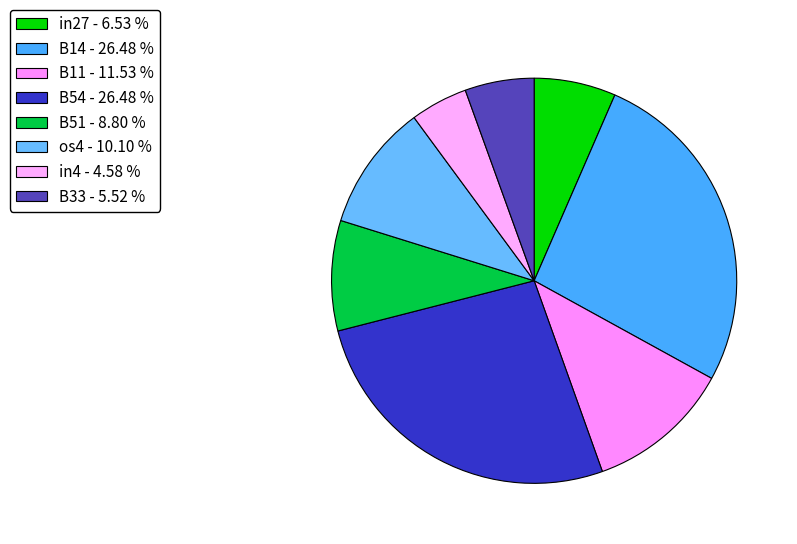

To the nearest percent, what percentage of the pie is B51?

9%